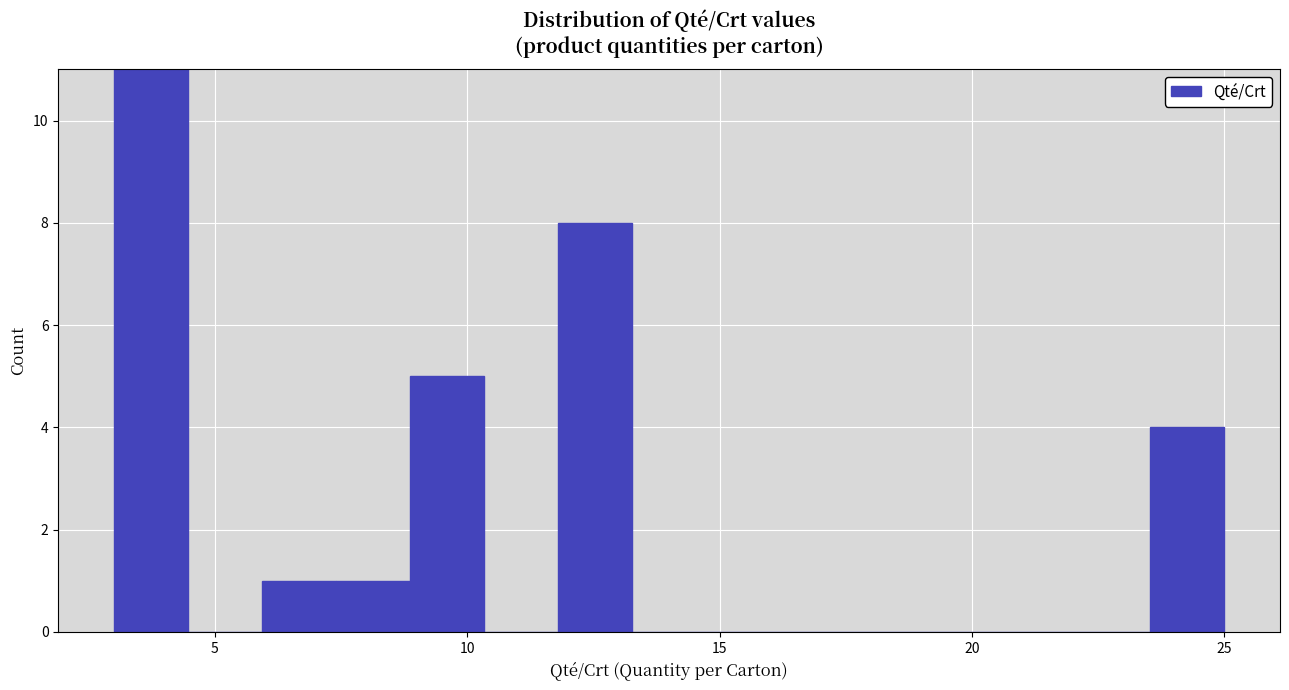

Around what value on the x-axis is the tallest bar? Give the approximate position of its centre, as read against the axis.

3.5